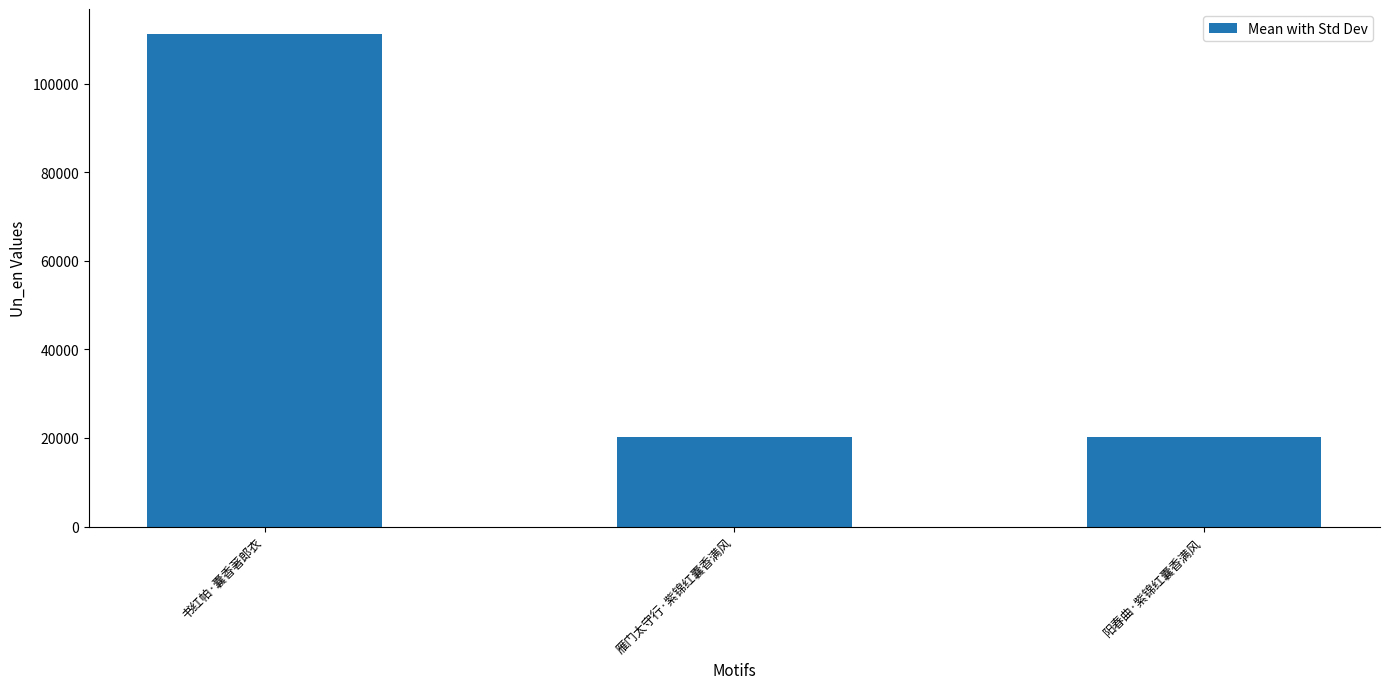

What is the label of the 2nd bar from the right?

雁门太守行·紫锦红囊香满风